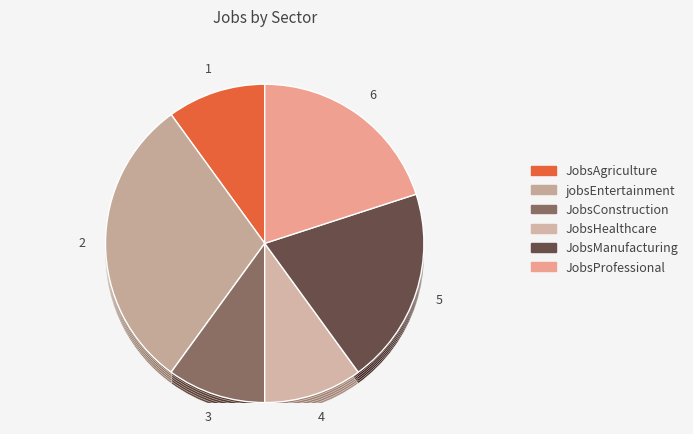

How many slices are in this pie chart?

6